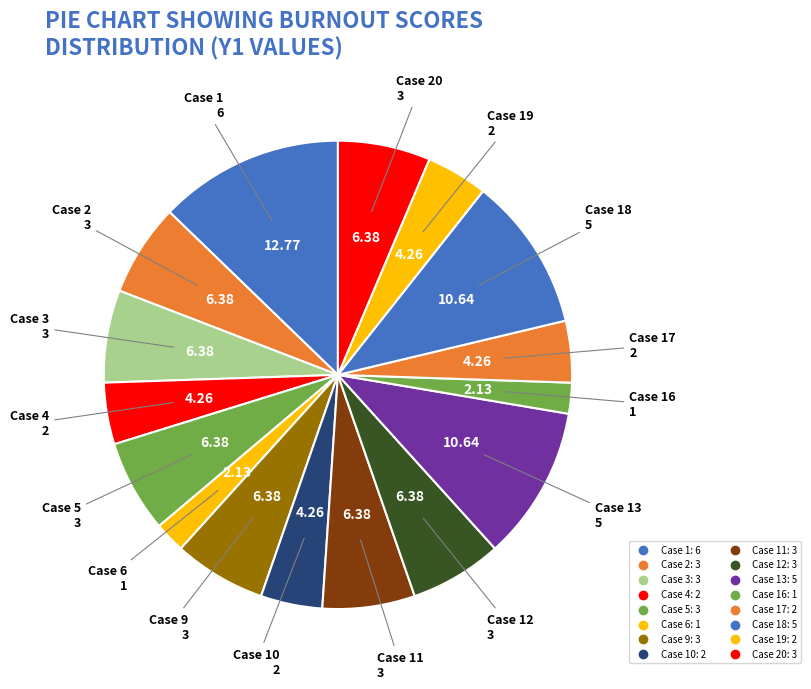

How many slices are in this pie chart?

16